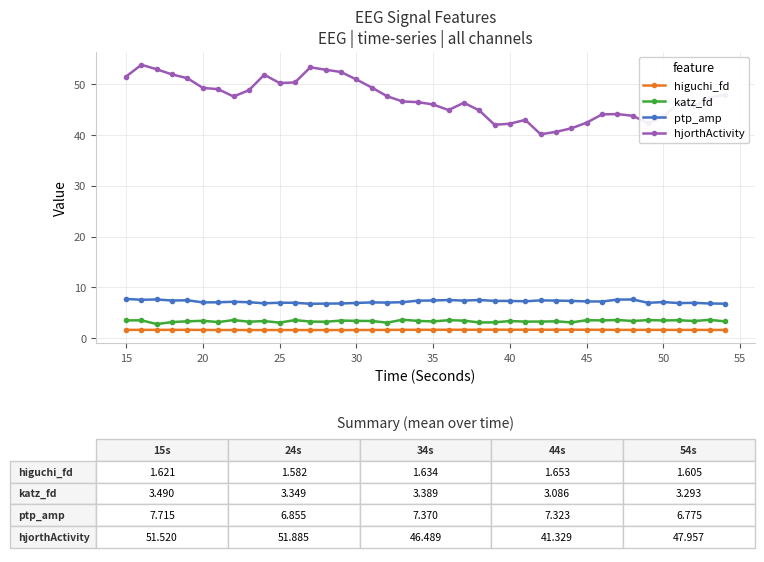

What is the sum of all katz_fd values?

133.6